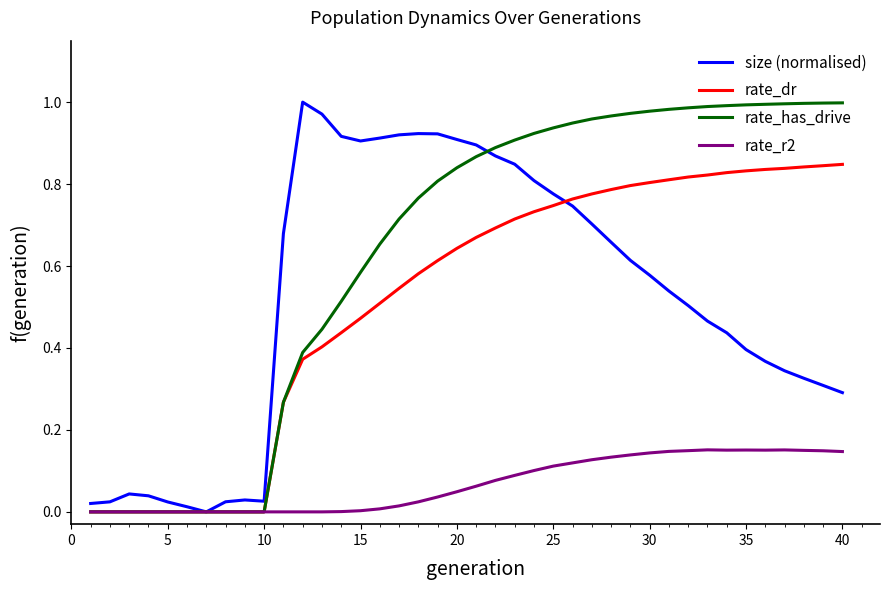

Does the chart display data point markers on the line(s)?

No